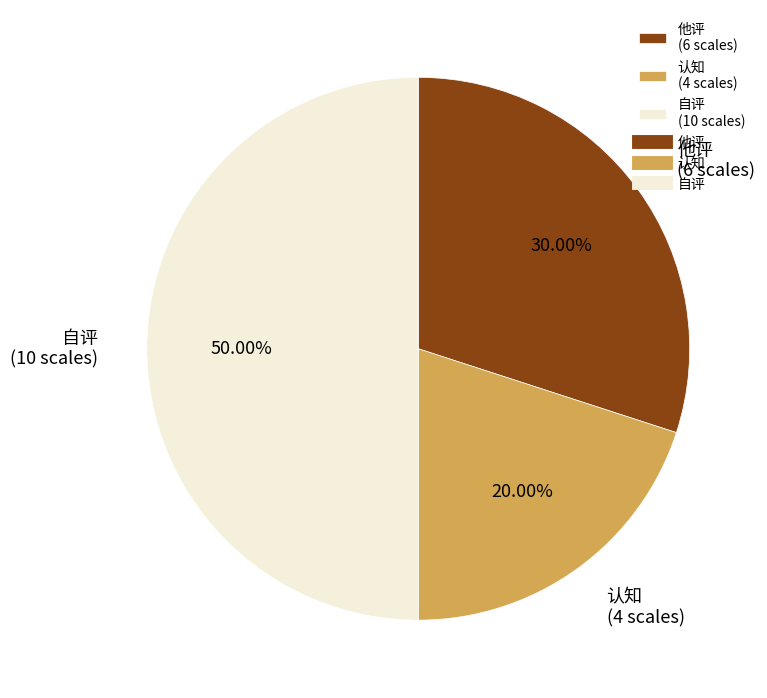

To the nearest percent, what percentage of the pie is 自评?

50%